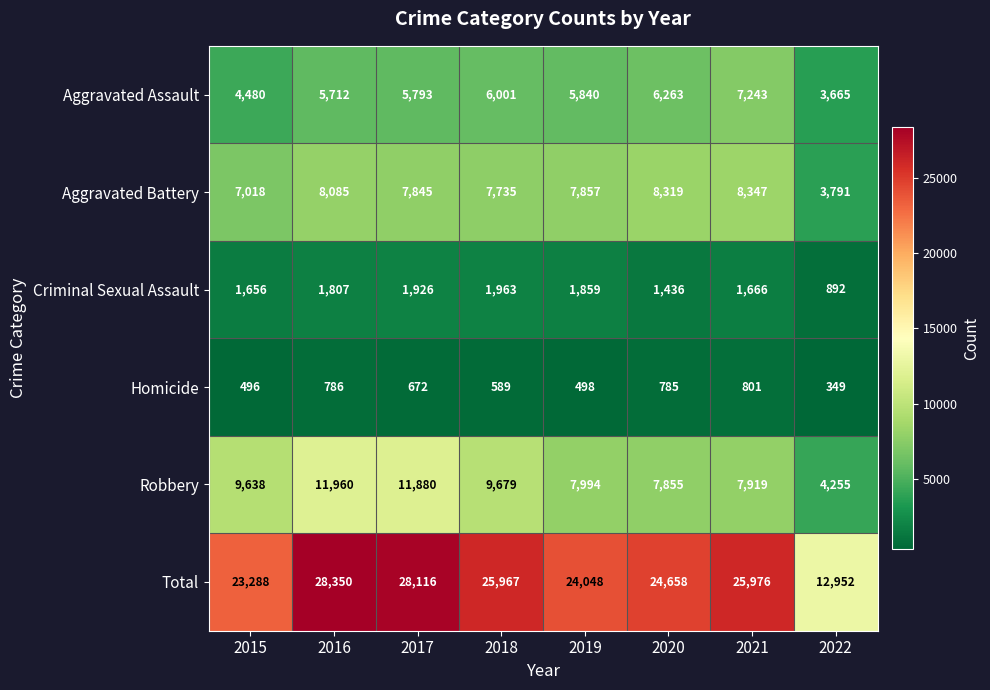

Where is Aggravated Assault nearest to the value 5454?

2016